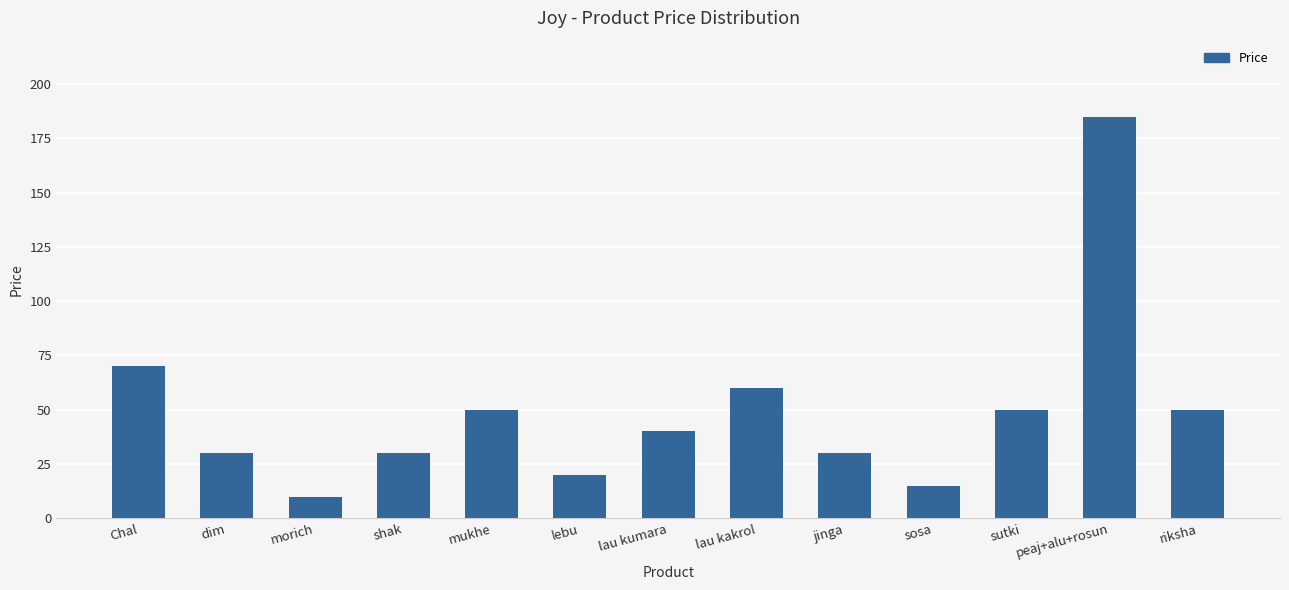

Approximately how many times larger is the value at lau kakrol compared to sutki?

1.2